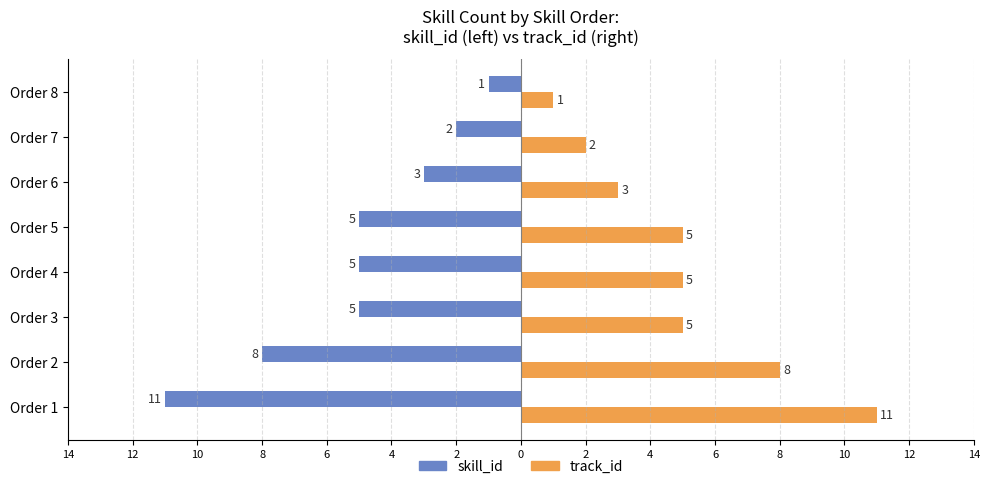

What are all the series names shown in the legend?

skill_id, track_id